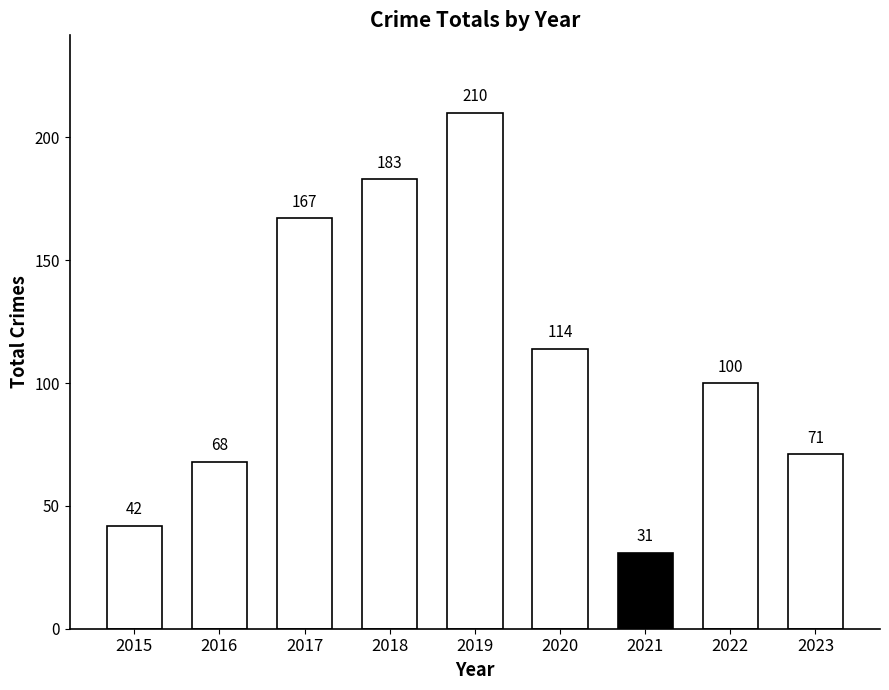

Which category has the highest value across all series?

2019